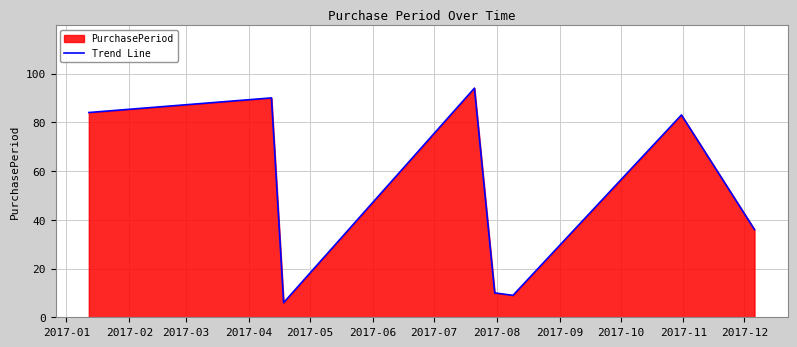

How many points are higher than both their immediate neighbors (excluding endpoints)?

3